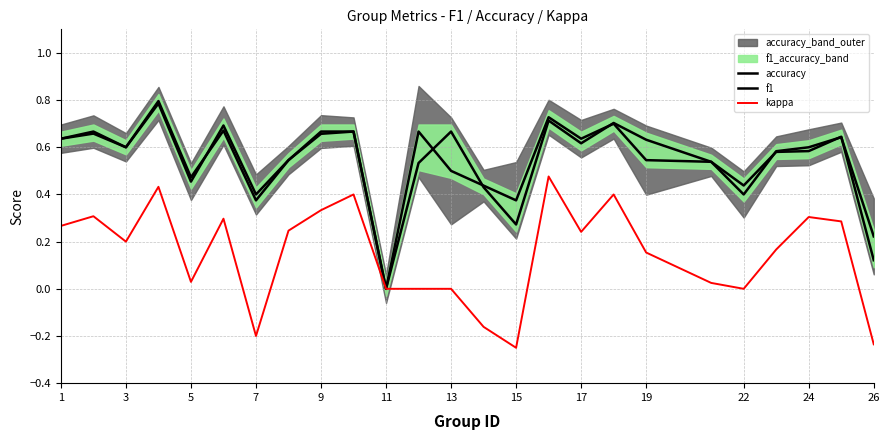

The accuracy series shows 0.8 at 19. True or false?

False